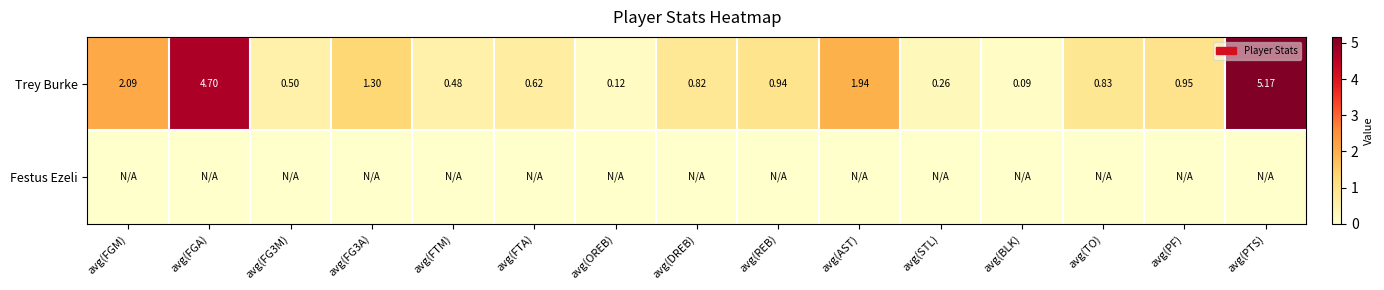

Which series has the widest spread of values?

Trey Burke